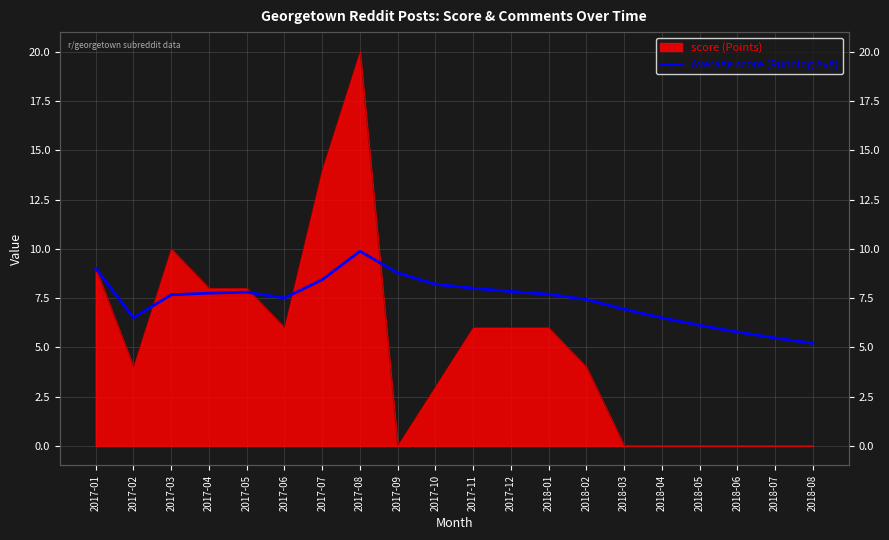

Reading right to left, extract all data points from this chart.

5.2	5.5	5.8	6.1	6.5	6.9	7.4	7.7	7.8	8.0	8.2	8.8	9.9	8.4	7.5	7.8	7.8	7.7	6.5	9.0